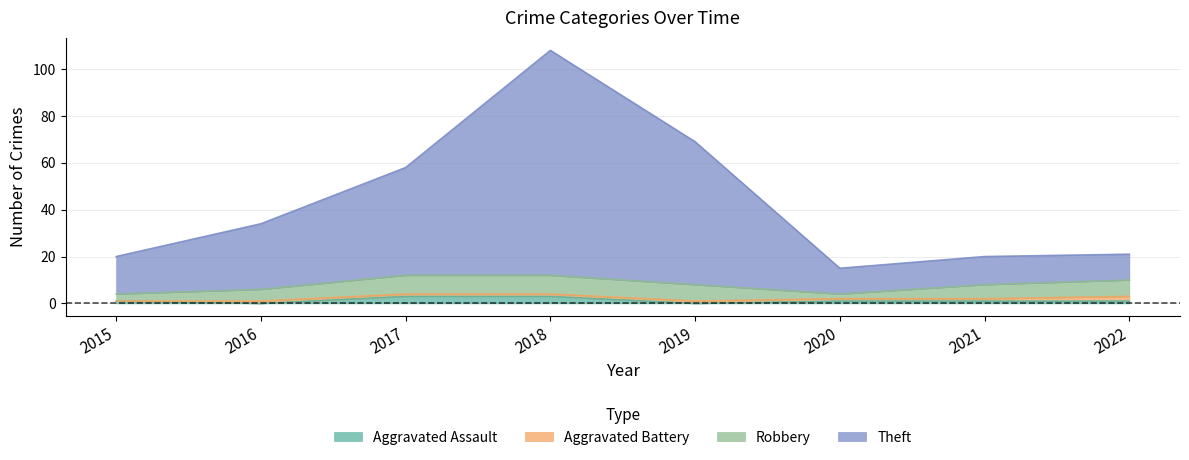

True or false: Aggravated Assault and Theft intersect in this chart.

False